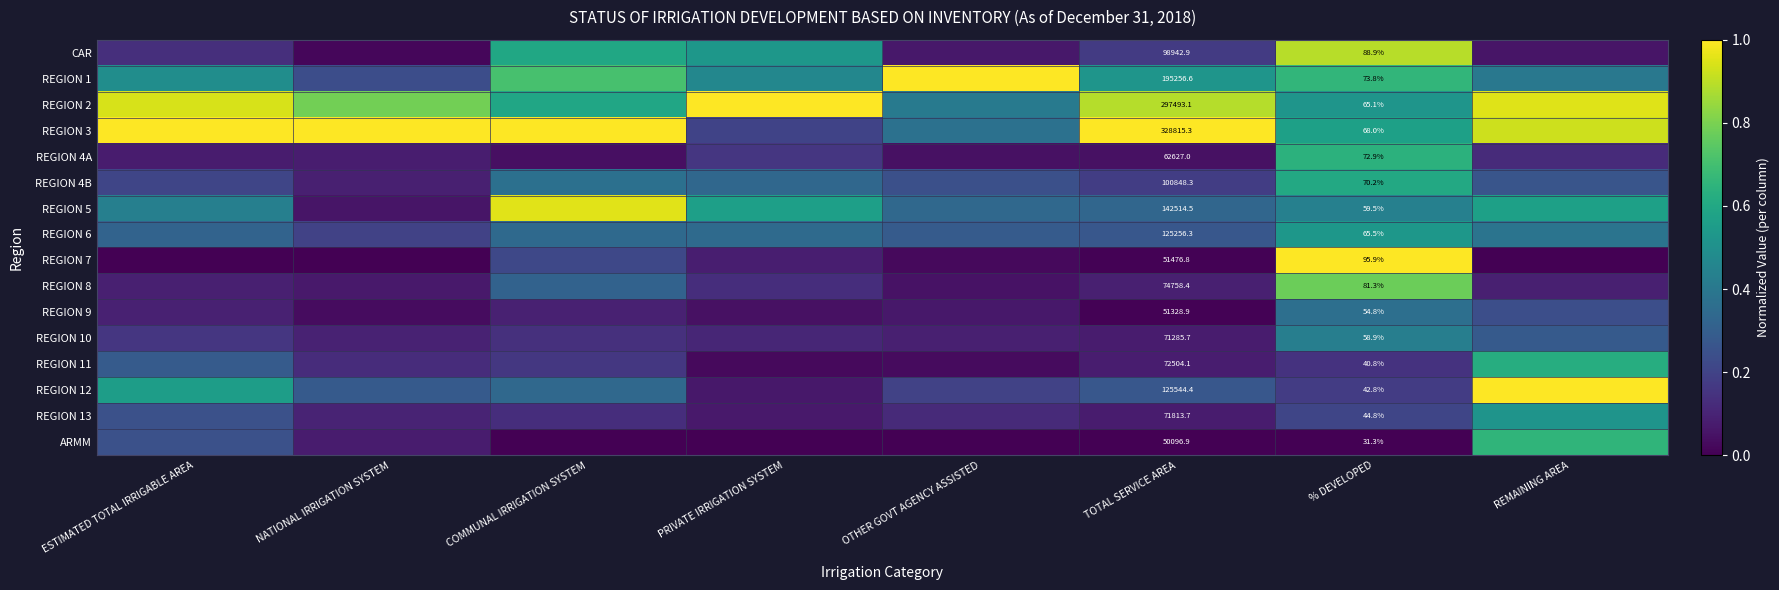

Is the value of REGION 9 at % DEVELOPED greater than the value of REGION 7 at % DEVELOPED?

No